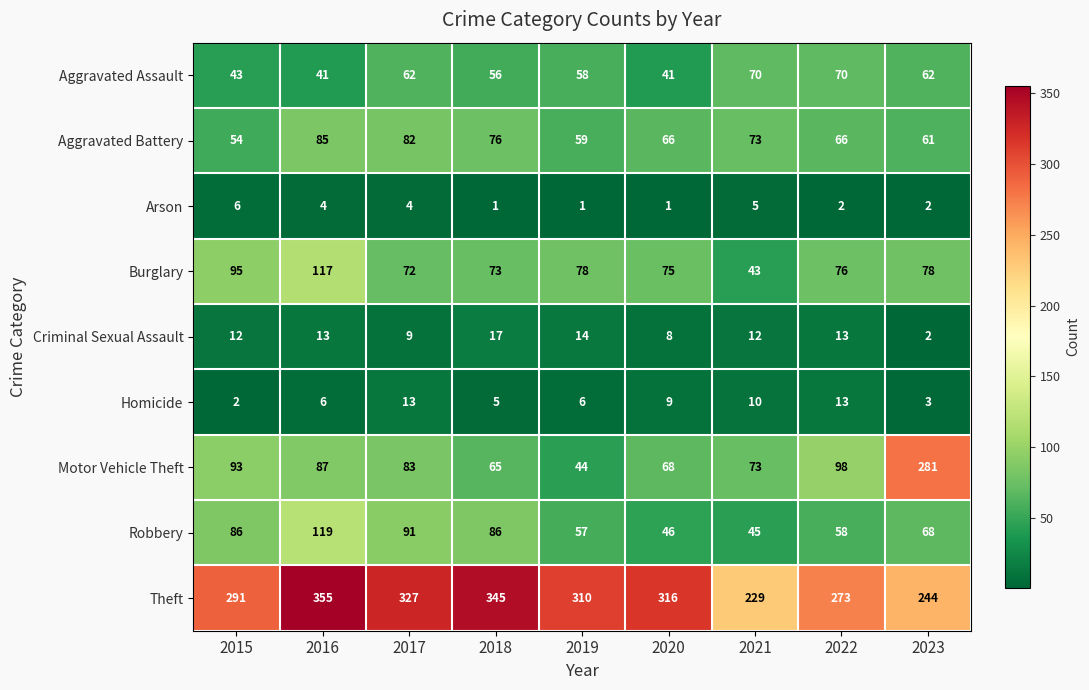

The value of Robbery at 2022 is 58. True or false?

True